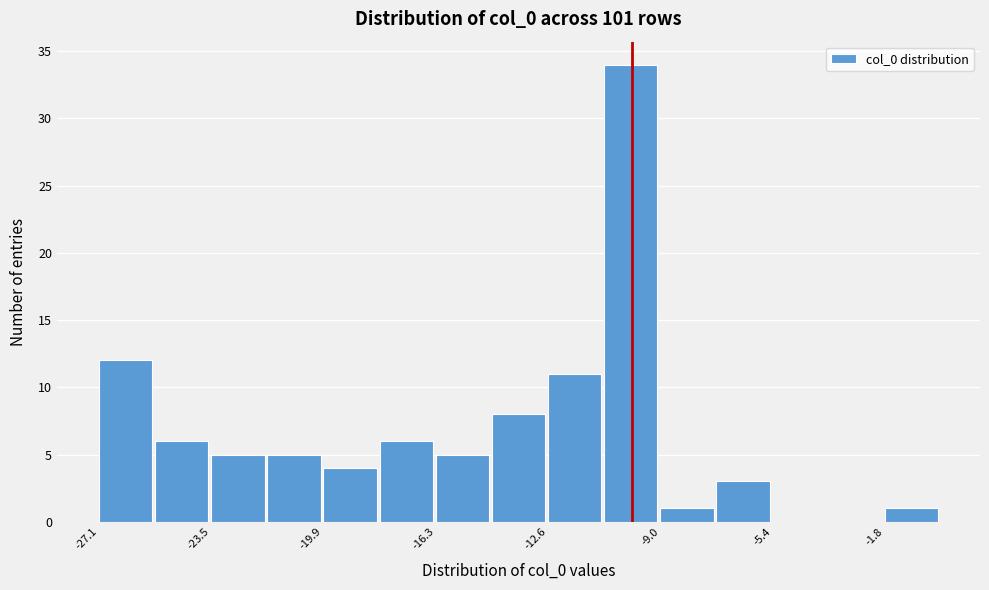

Around what value on the x-axis is the tallest bar? Give the approximate position of its centre, as read against the axis.

-10.0